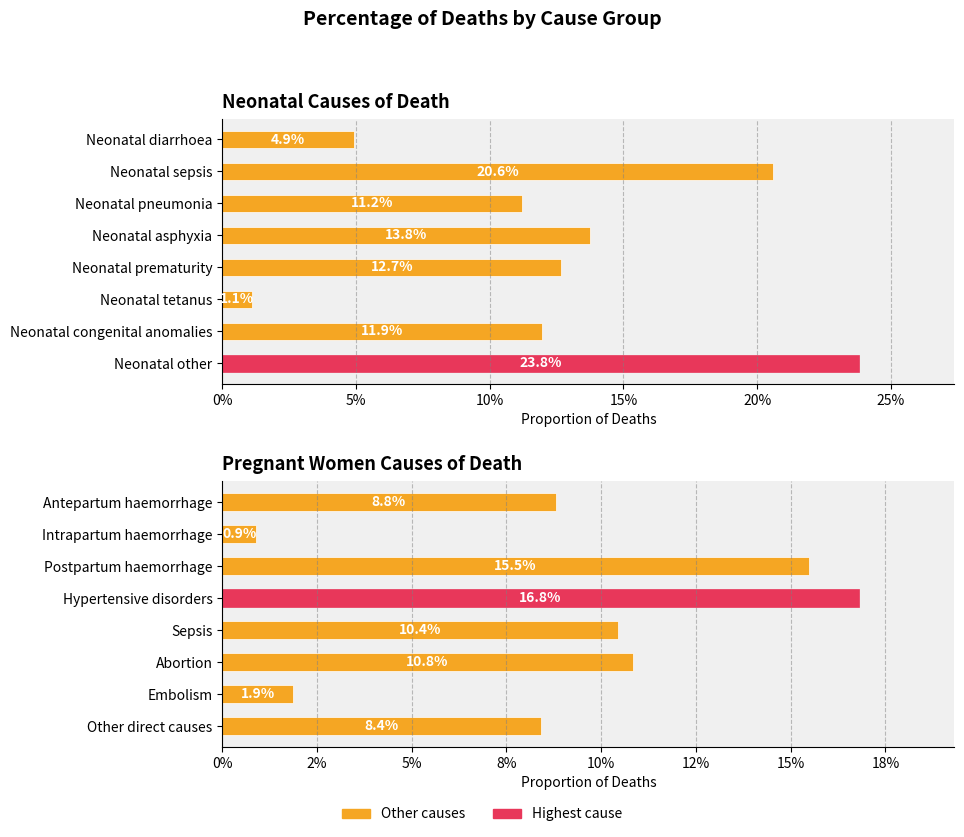

Are the bars grouped side by side (vs. stacked)?

Yes